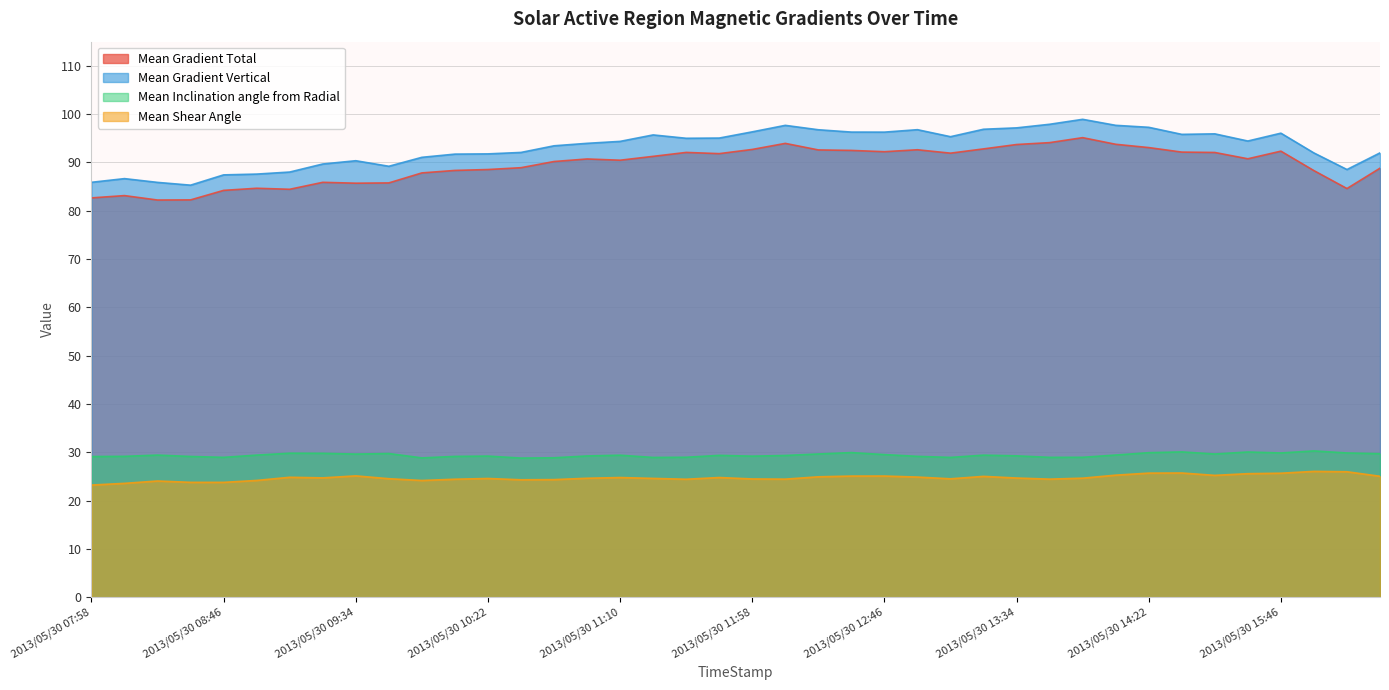

True or false: Mean Gradient Vertical and Mean Shear Angle cross at least once.

False